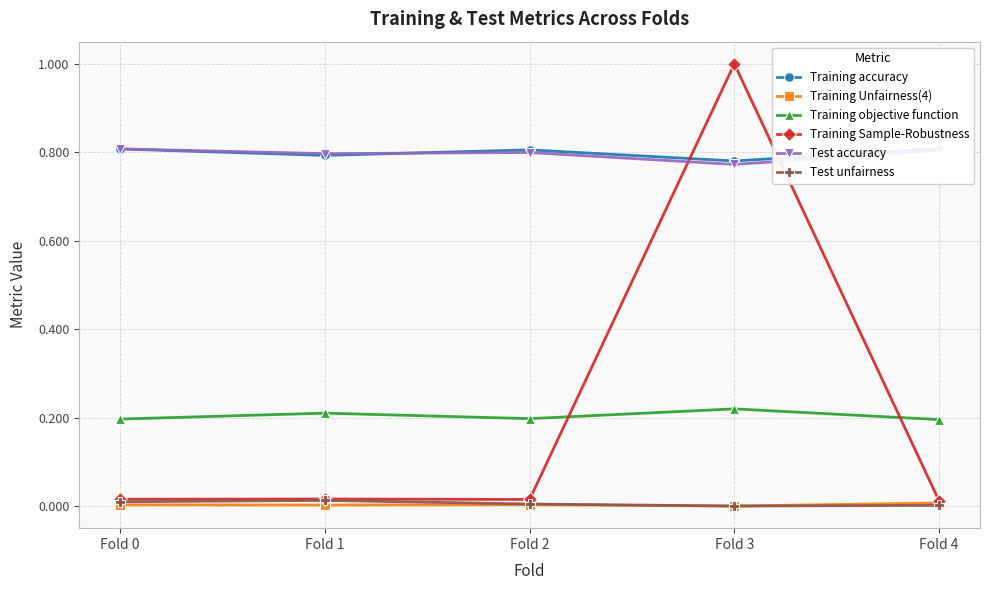

How many interior local peaks does the Test unfairness series have?

1